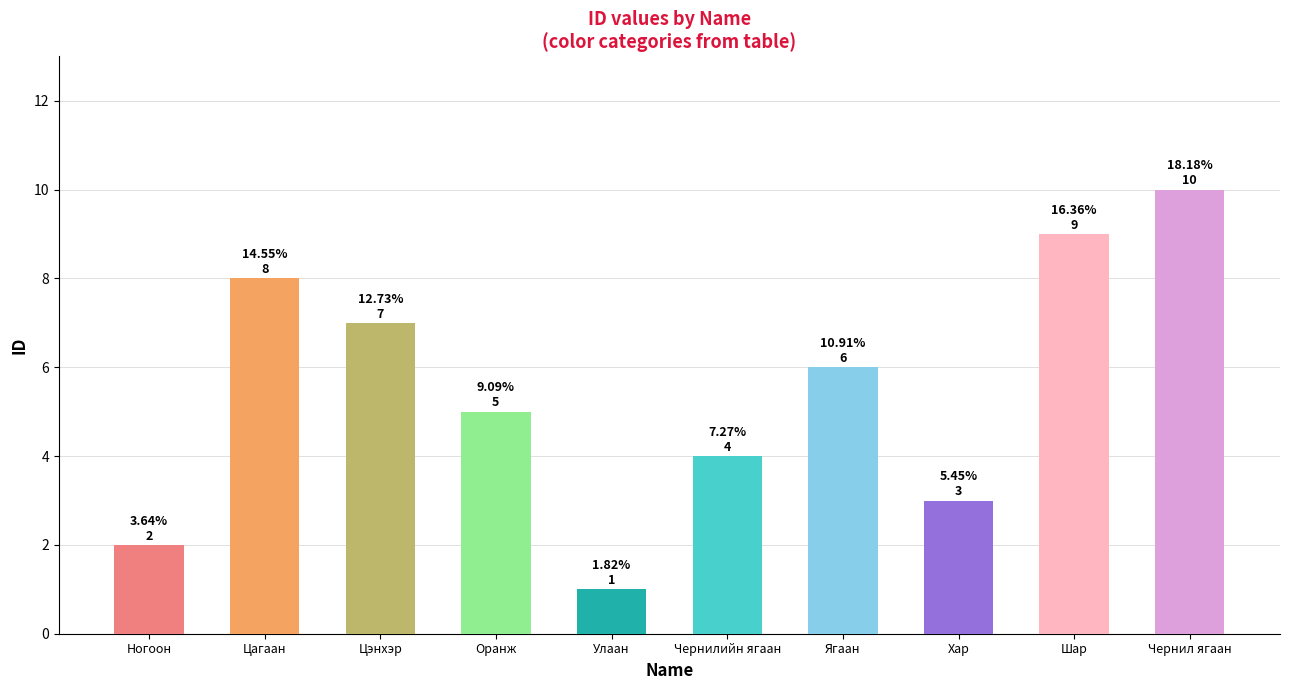

Rank the categories by value from lowest to highest.

Улаан, Ногоон, Хар, Чернилийн ягаан, Оранж, Ягаан, Цэнхэр, Цагаан, Шар, Чернил ягаан